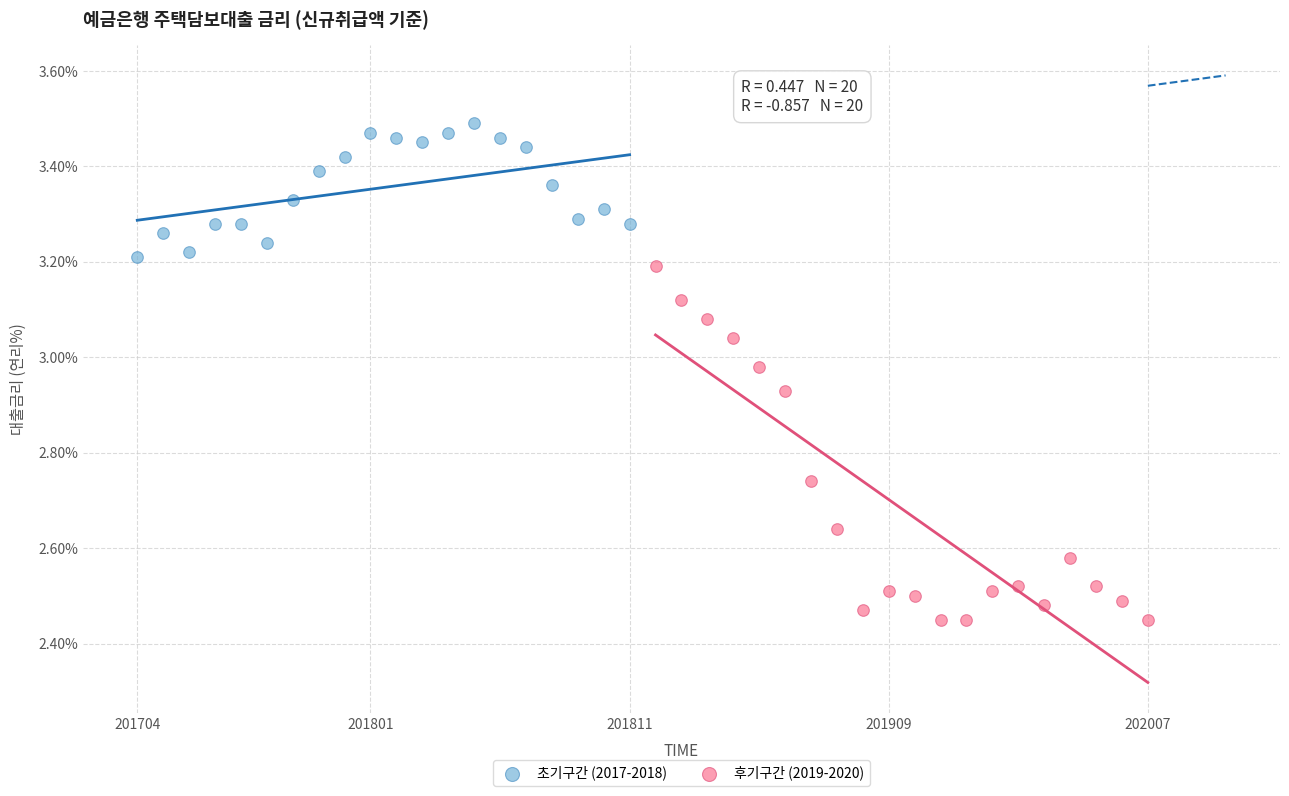

Which series has the largest Y range (max minus min)?

후기구간 (2019-2020)